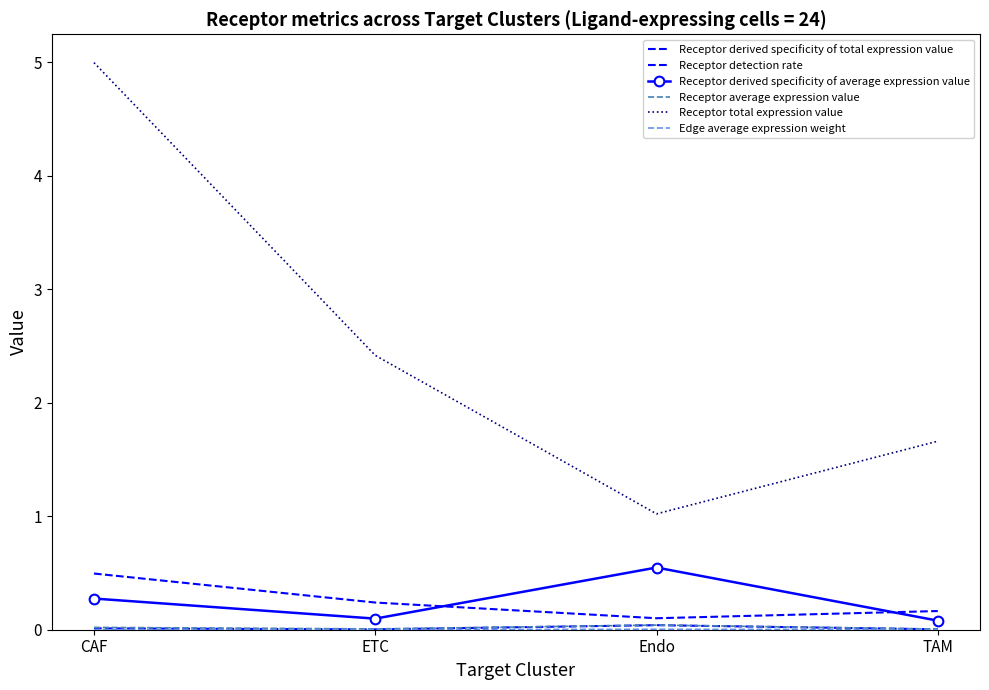

At which category is the sum across all series the highest?

CAF